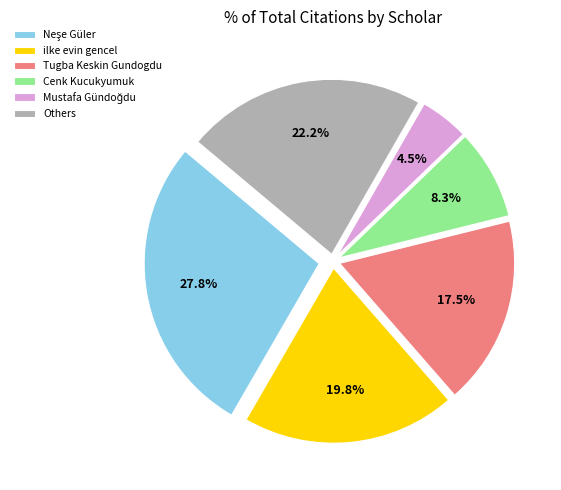

Does any single category account for the majority?

No